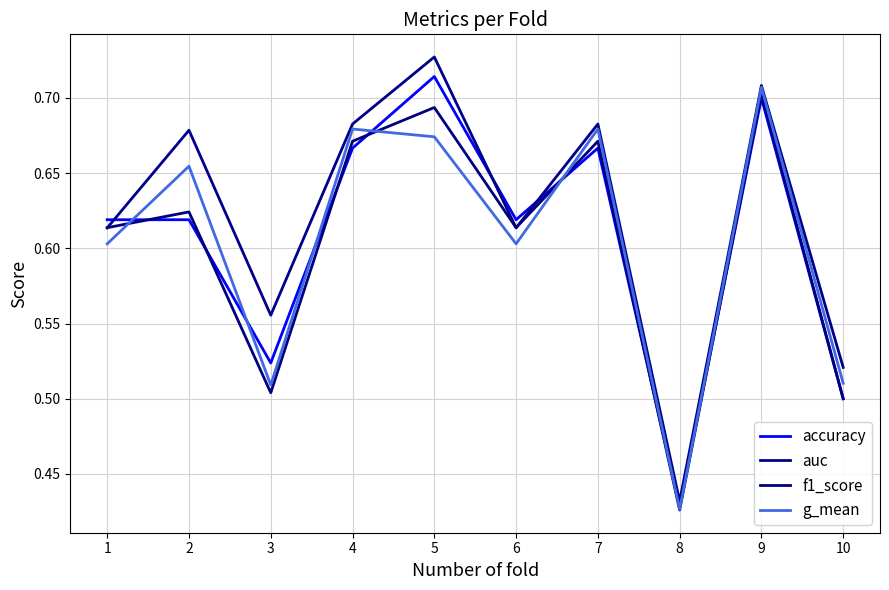

Is the value of g_mean at 3 greater than the value of accuracy at 6?

No